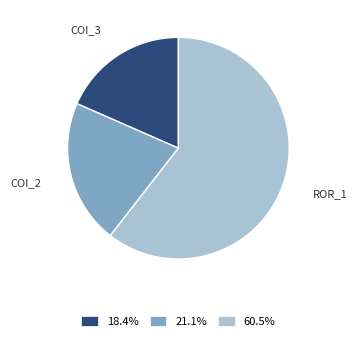

Is the sum of COI_2 and COI_3 greater than half?

No